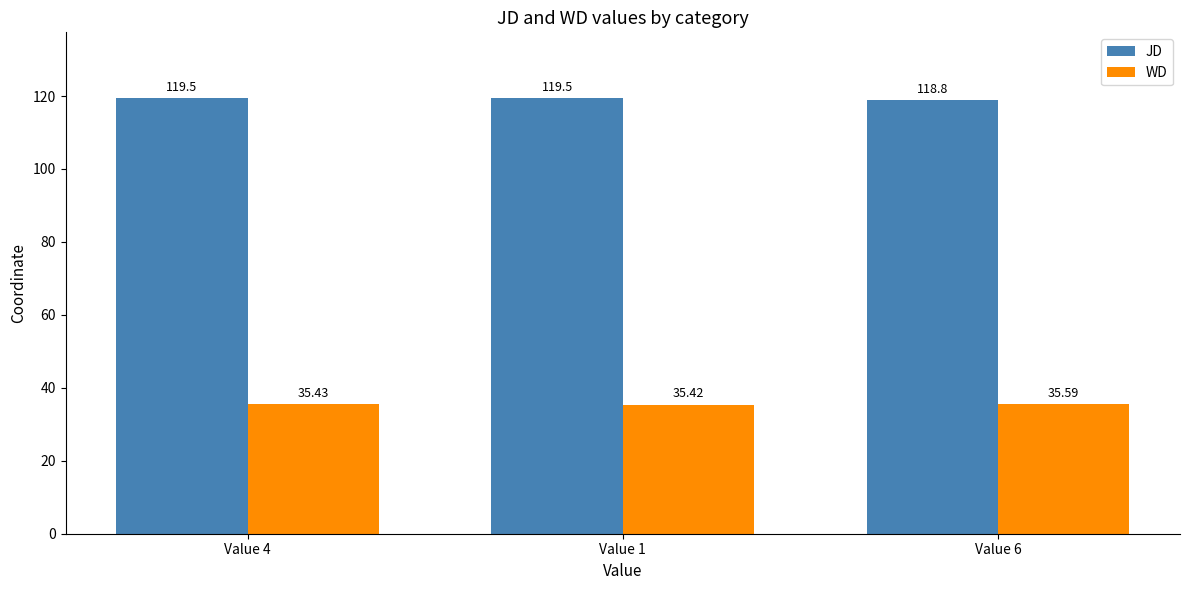

At how many categories does at least one series exceed 40?

3